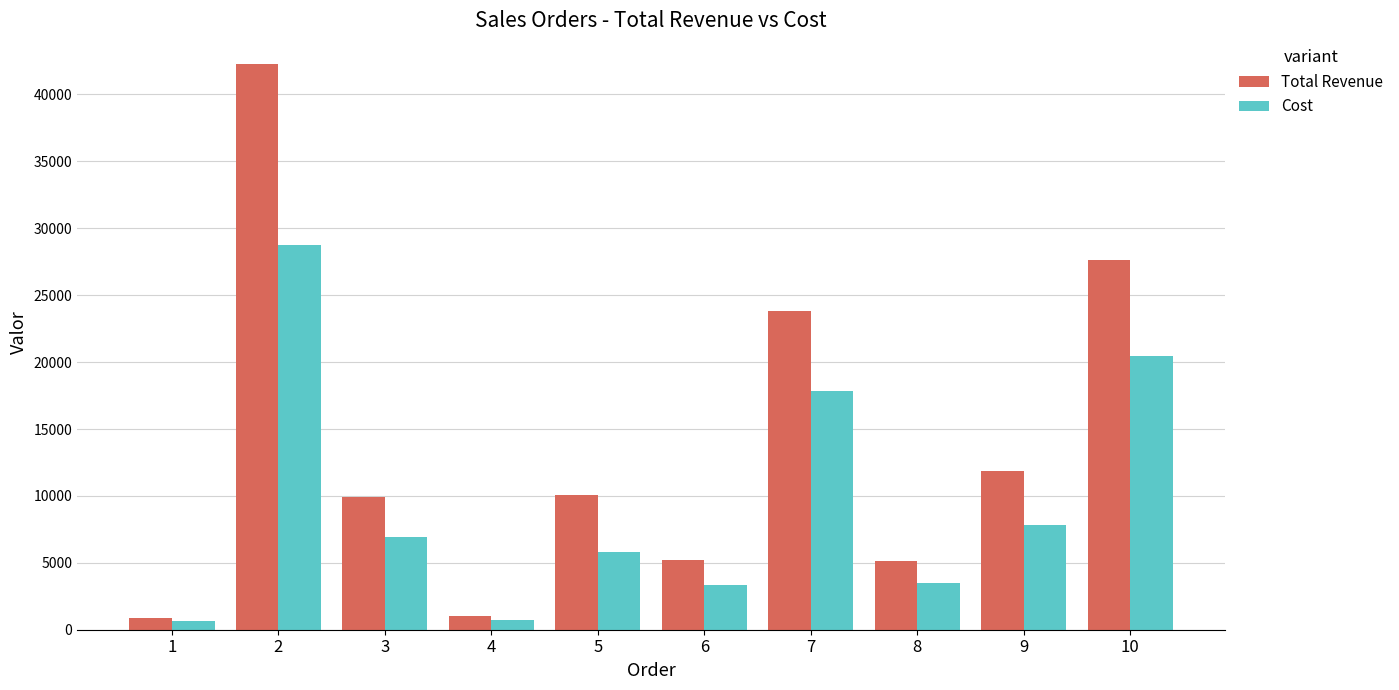

What is the difference between the maximum and minimum values in the Cost series?

28115.3